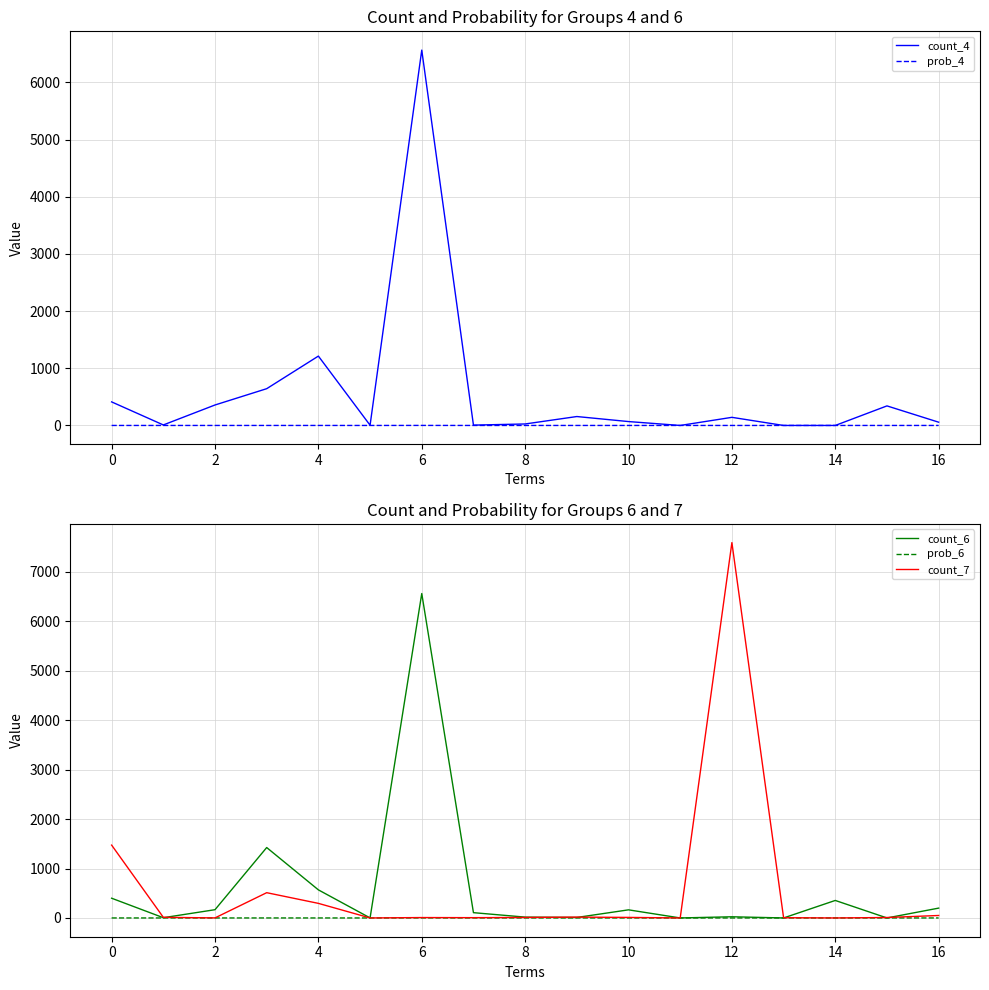

The prob_4 series shows -0.4 at 13. True or false?

False